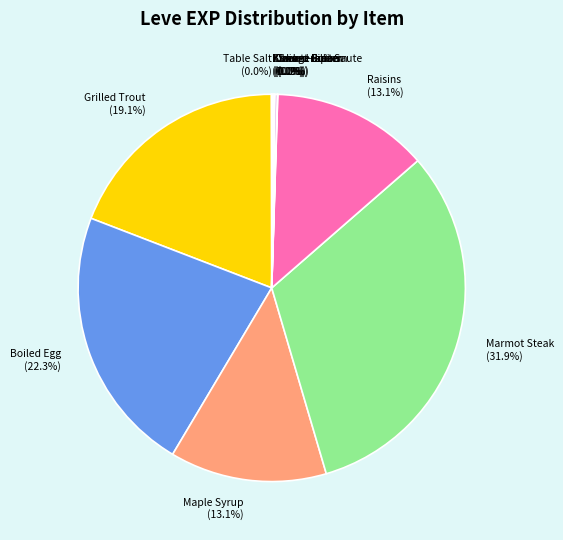

To the nearest percent, what portion does Boiled Egg represent?

22%